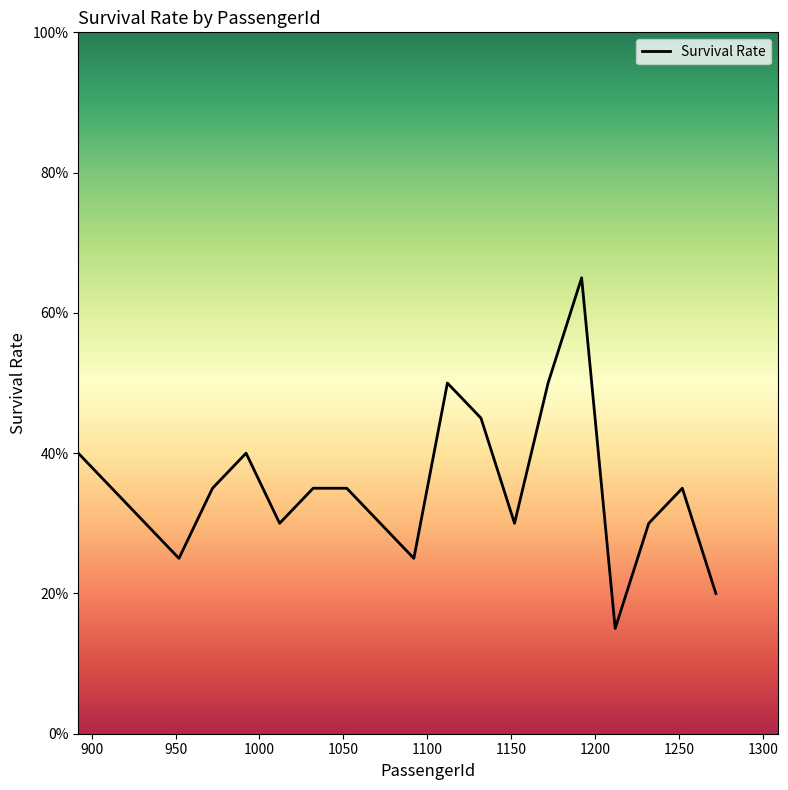

The chart shows a value of 0.1 at 950. True or false?

False